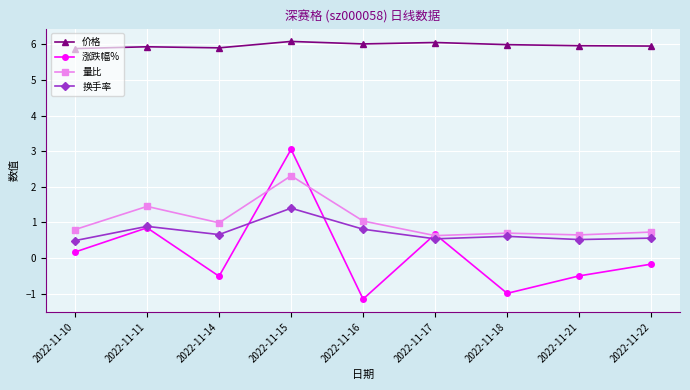

Which label corresponds to the smallest value in the chart?

2022-11-16